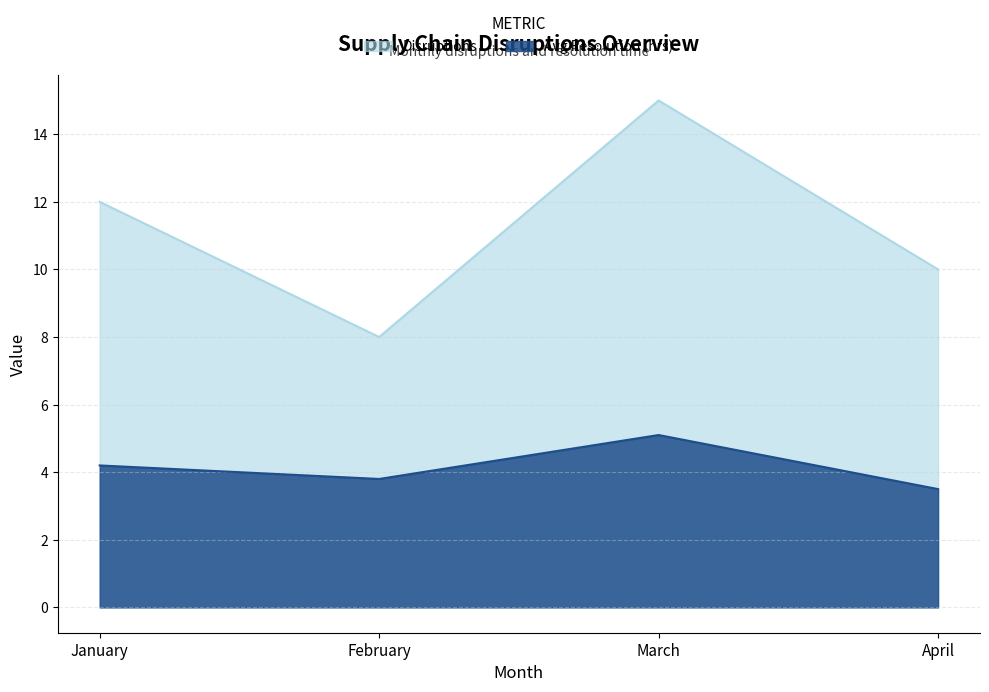

Rank the series at February from highest to lowest value.

Disruptions, Avg Resolution (hrs)